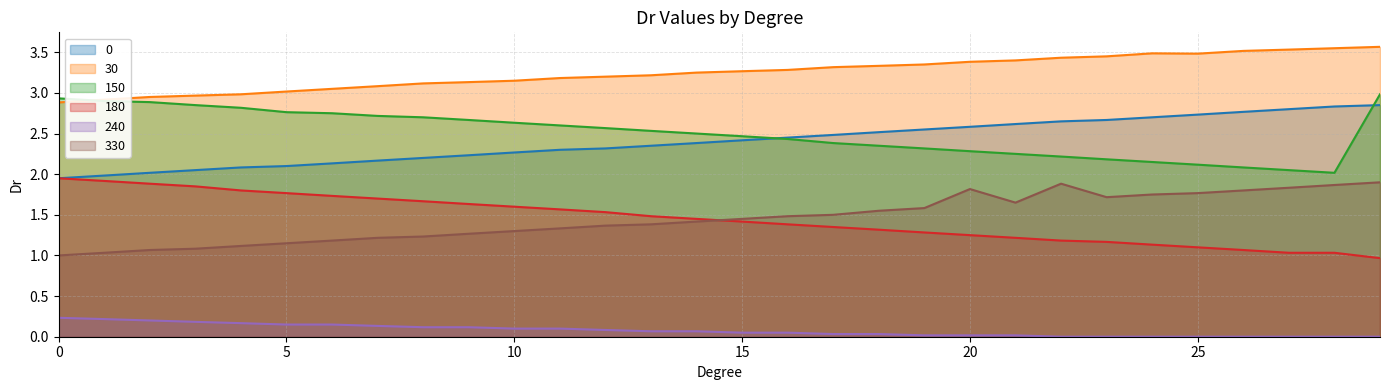

True or false: 330 has more than 2 interior local peaks.

False